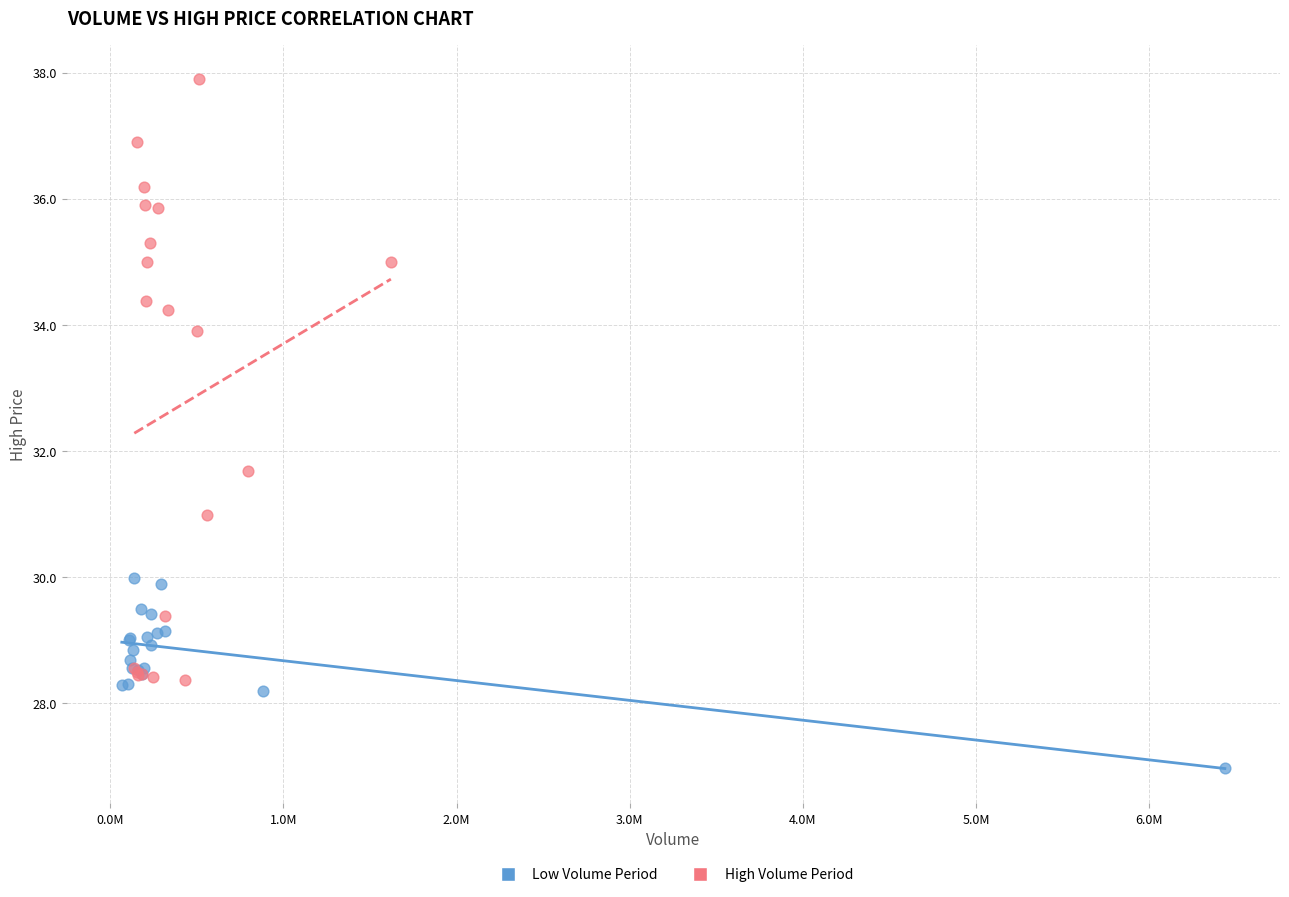

Which series contains the highest Y value?

High Volume Period